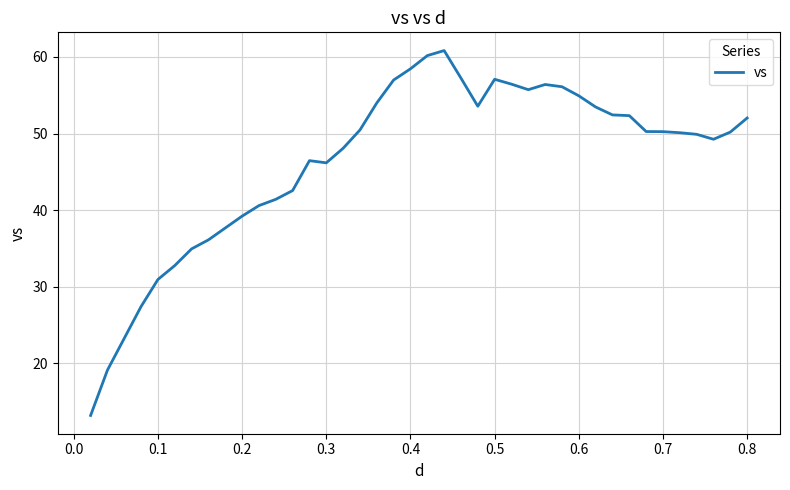

What is the difference between the maximum and minimum values?

47.7